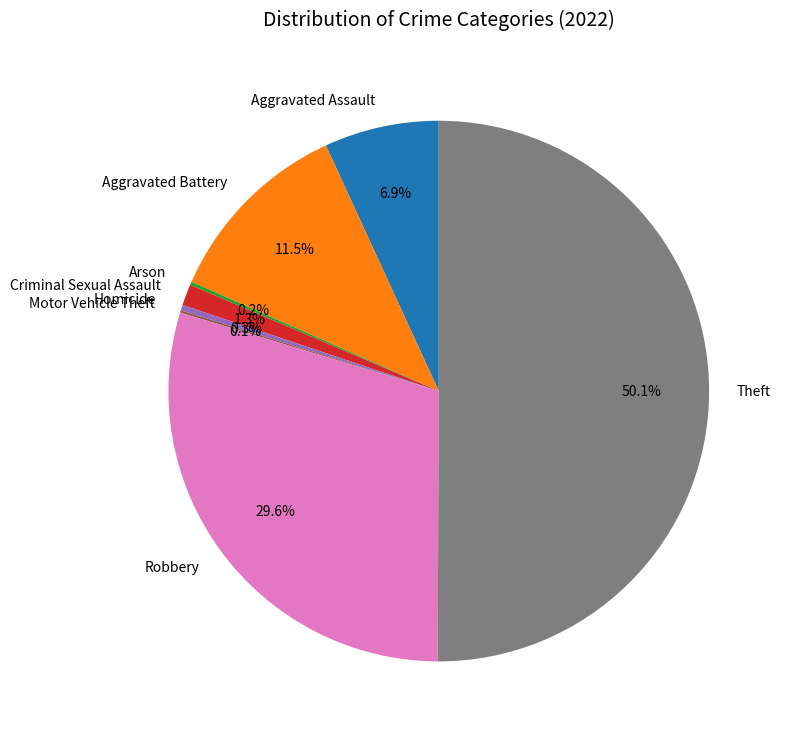

To the nearest percent, what percentage of the pie is Criminal Sexual Assault?

1%